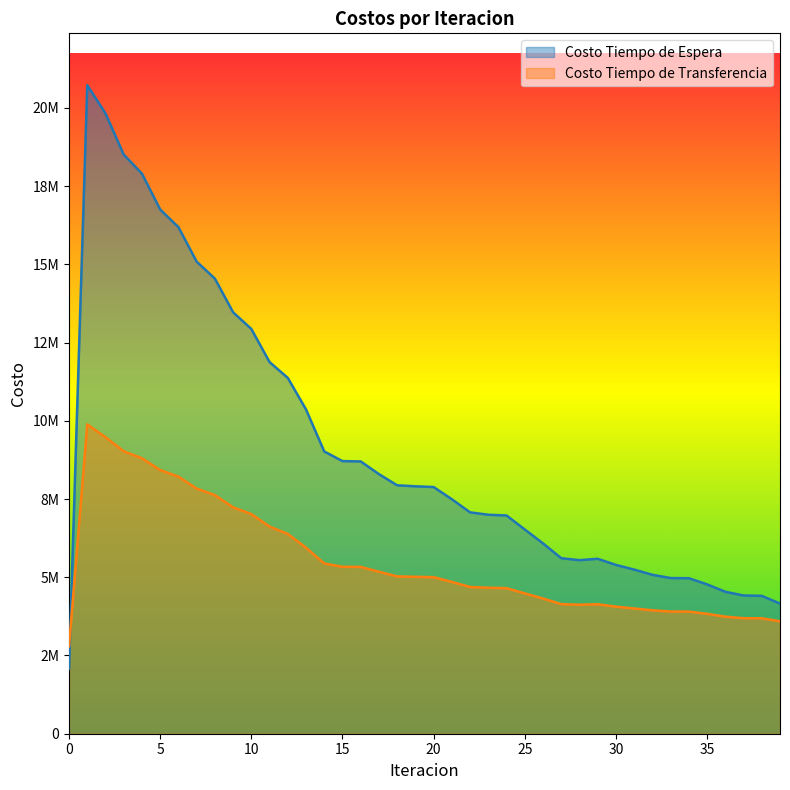

Between which two adjacent categories do Costo Tiempo de Espera and Costo Tiempo de Transferencia first intersect?

0 and 1